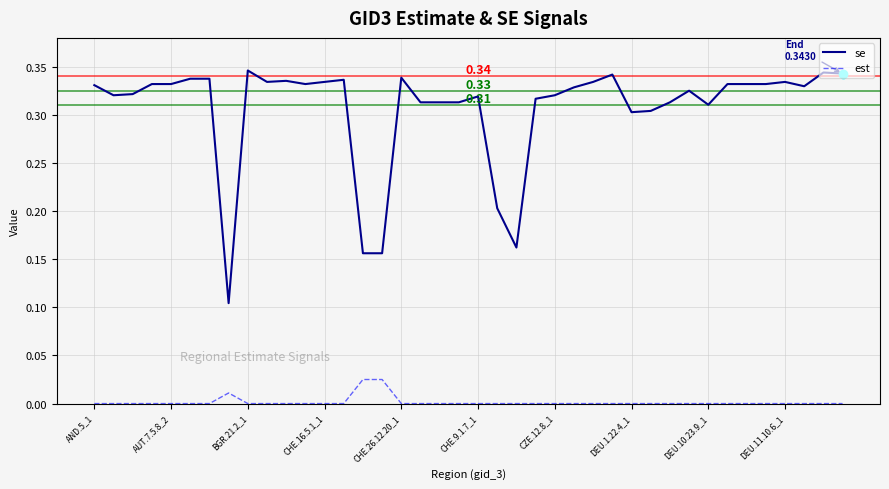

True or false: est and se intersect in this chart.

False